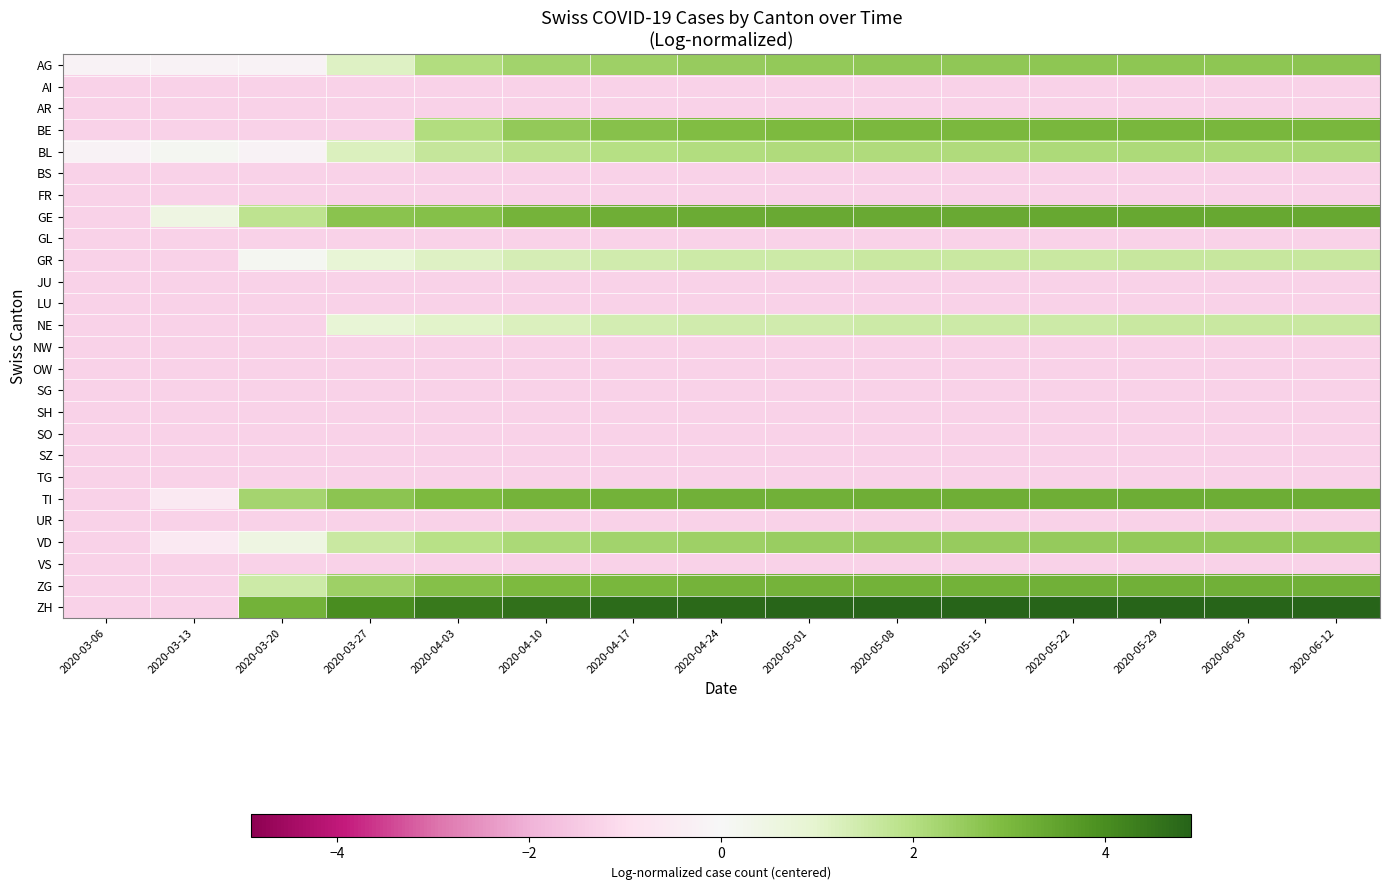

Which label corresponds to the smallest value in the chart?

2020-03-06